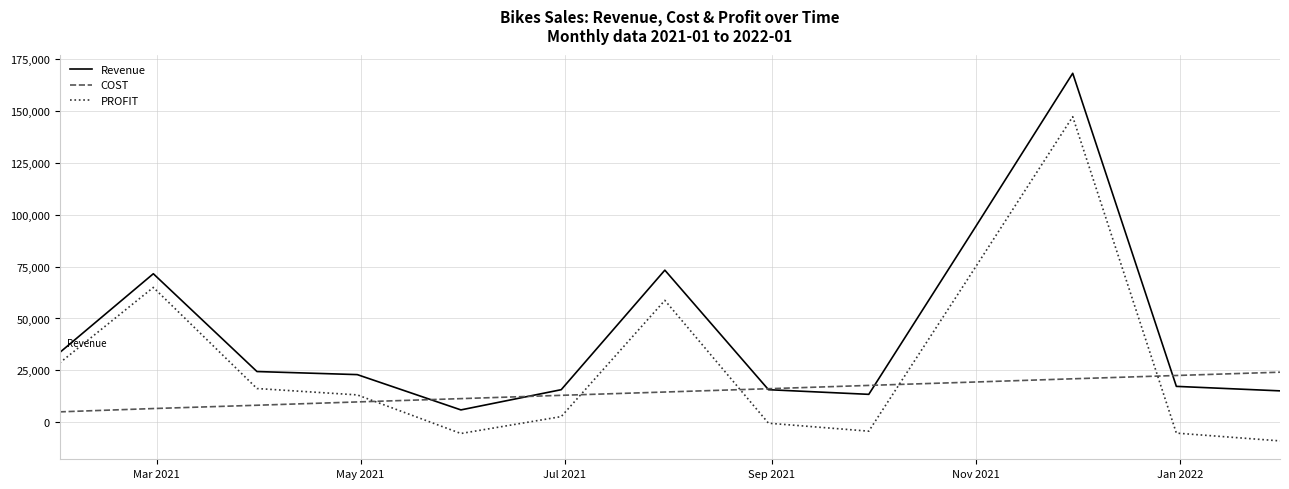

List the series in order of their overall mean, lowest first.

COST, PROFIT, Revenue